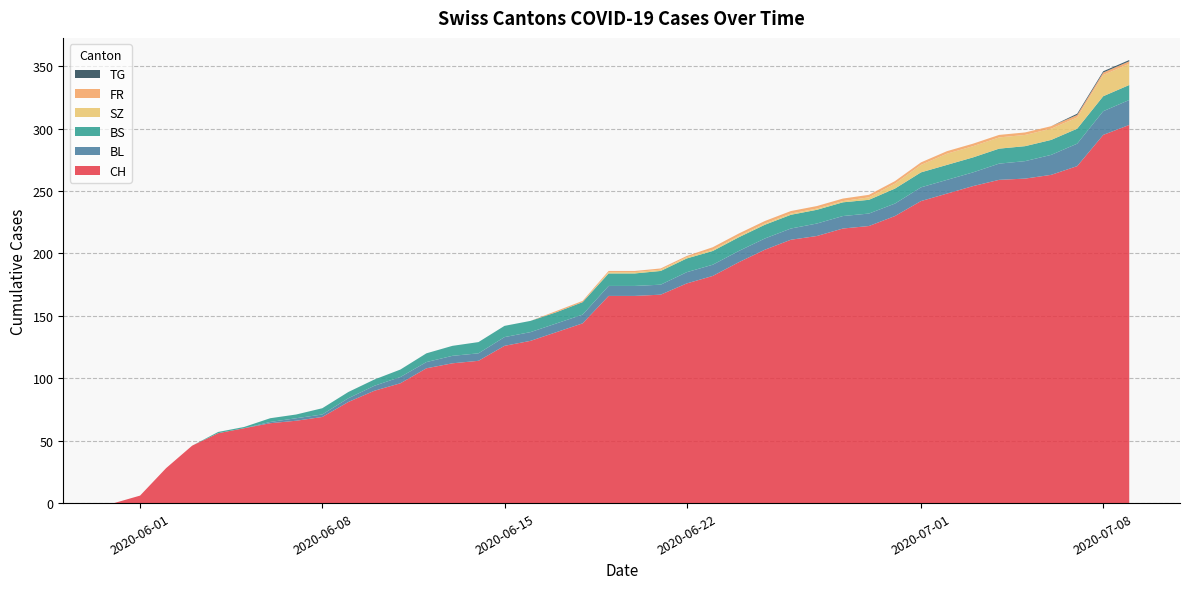

Reading left to right, extract all data points from this chart.

CH: 0	6	28	46	56	60	64	66	69	81	90	96	108	112	114	126	130	137	144	166	166	167	176	182	193	203	211	214	220	222	230	242	248	254	259	260	263	270	295	303
BL: 0	0	0	0	0	0	1	2	2	3	4	5	5	6	6	7	7	7	7	8	8	8	9	9	9	9	9	10	10	10	10	11	11	11	13	14	16	18	19	20
BS: 0	0	0	0	1	1	3	3	5	5	5	6	7	8	9	9	9	9	10	10	10	11	11	11	11	11	11	11	11	11	12	12	12	12	12	12	12	12	12	12
SZ: 0	0	0	0	0	0	0	0	0	0	0	0	0	0	0	0	0	0	0	1	1	1	1	1	1	1	1	1	1	2	4	6	9	9	9	9	9	9	17	17
FR: 0	0	0	0	0	0	0	0	0	0	0	0	0	0	0	0	0	1	1	1	1	1	1	2	2	2	2	2	2	2	2	2	2	2	2	2	2	2	2	2
TG: 0	0	0	0	0	0	0	0	0	0	0	0	0	0	0	0	0	0	0	0	0	0	0	0	0	0	0	0	0	0	0	0	0	0	0	0	0	1	1	1